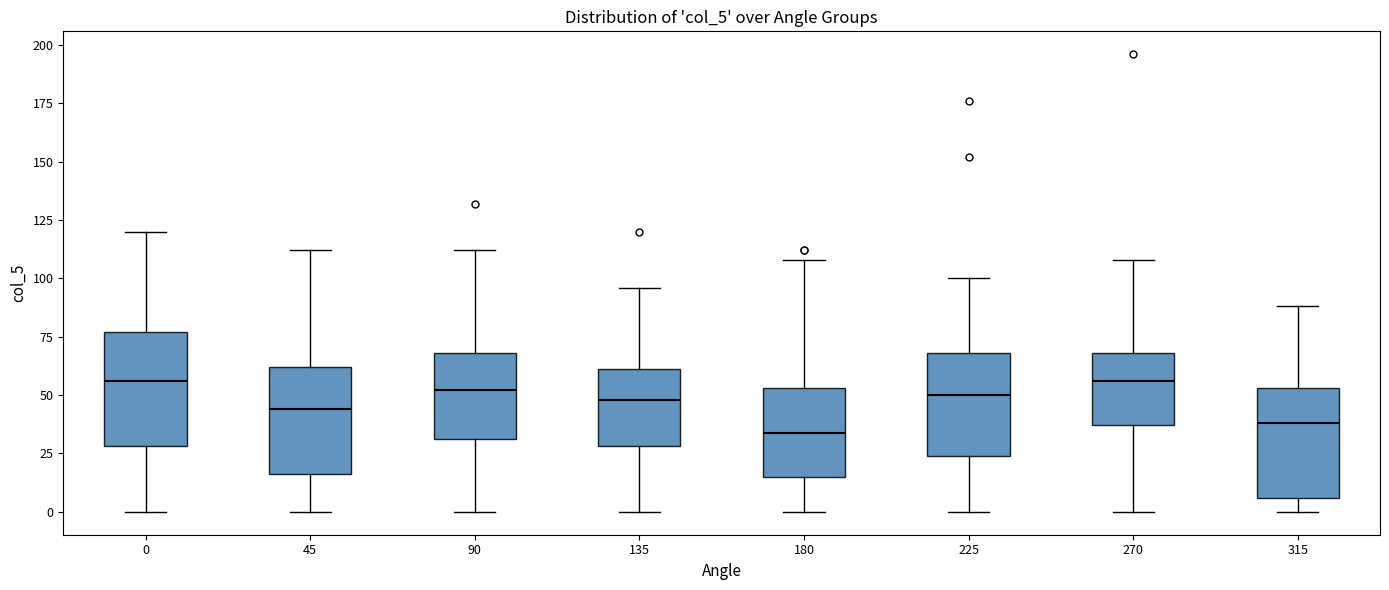

Where is the lower edge of the box at x = 270 on the y-axis? The values are not printed on the chart, so give them approximately, as read against the axis.

35